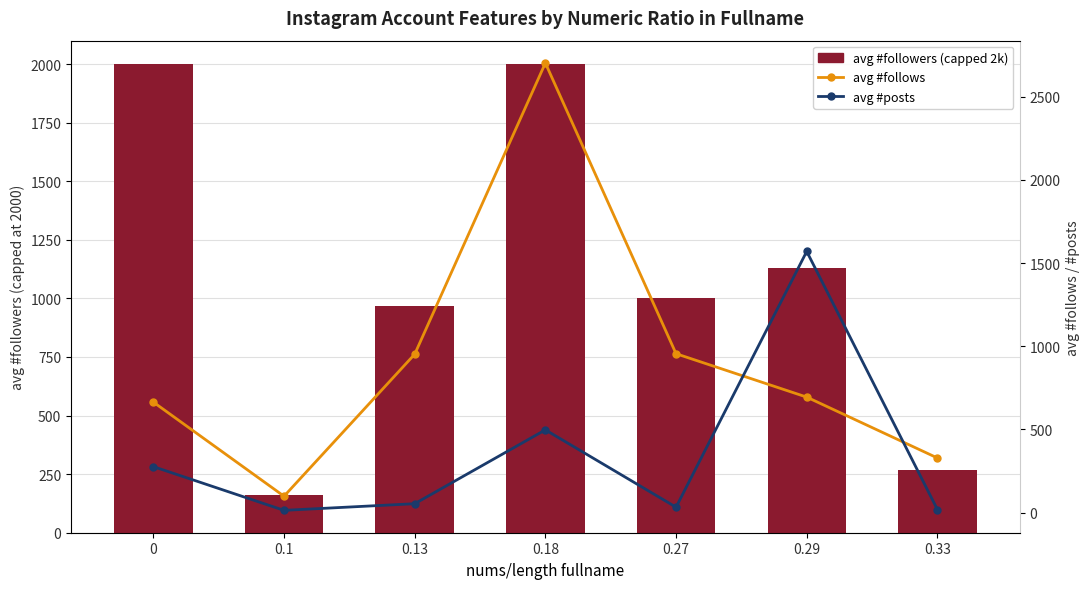

How many groups of bars are there?

7